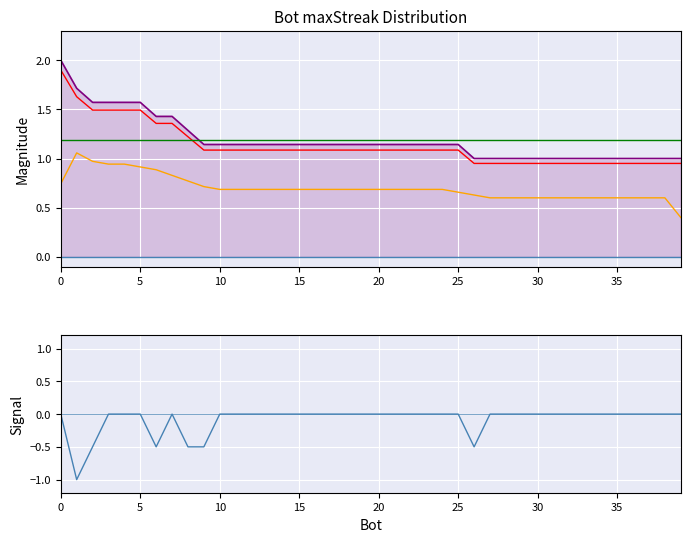

How many lines are shown in the chart?

6